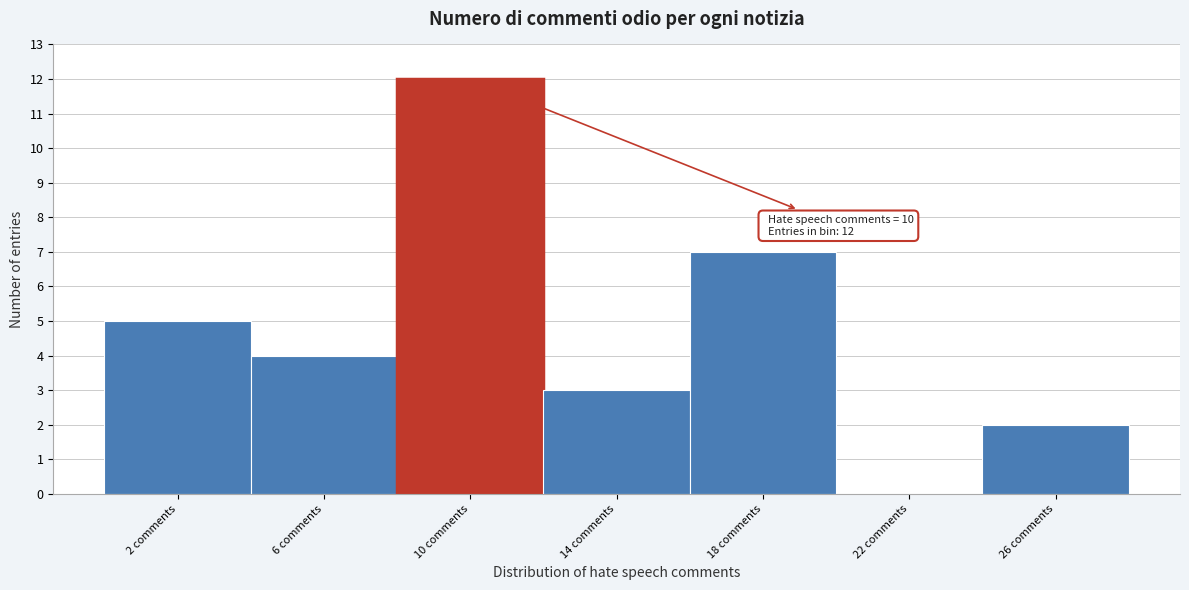

Which range on the x-axis has the tallest bar?

8 to 12